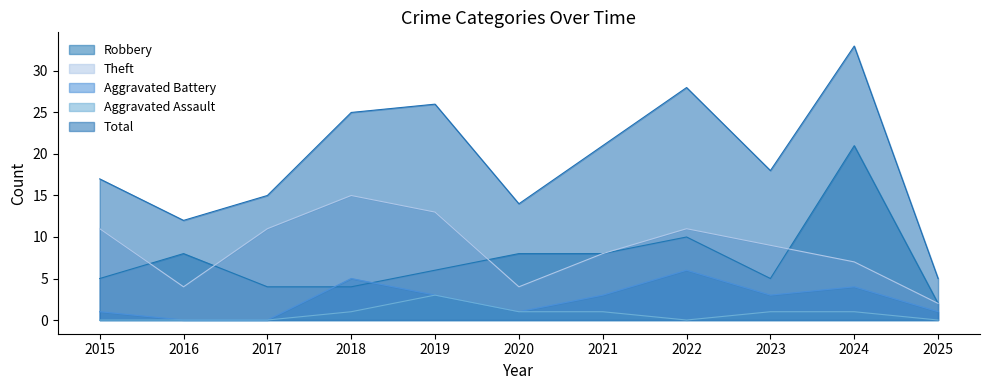

Does the chart display data point markers on the line(s)?

No